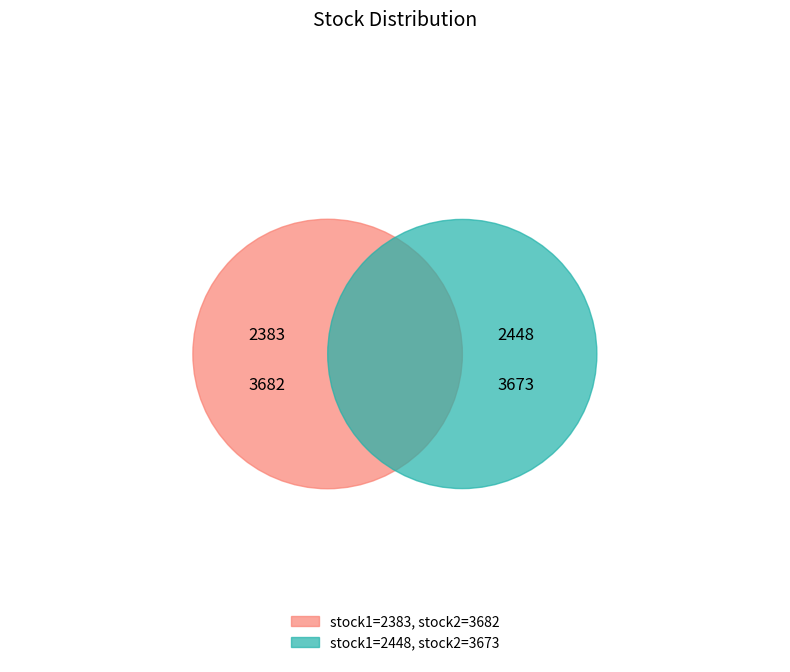

What is the total percentage of 2383 and 2448?

100.0%